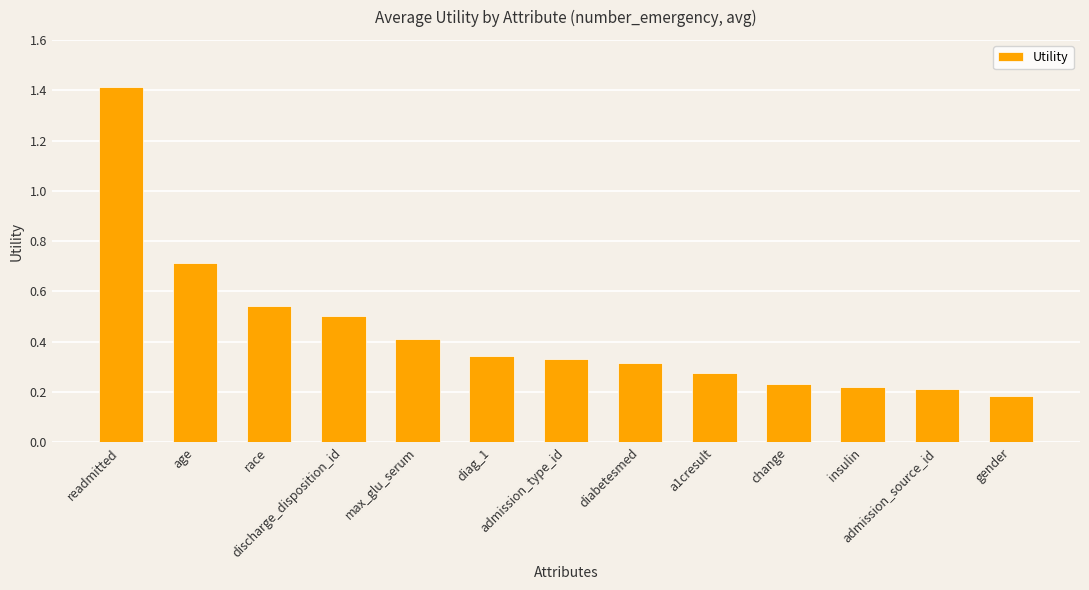

What is the difference between the maximum and minimum values?

1.2